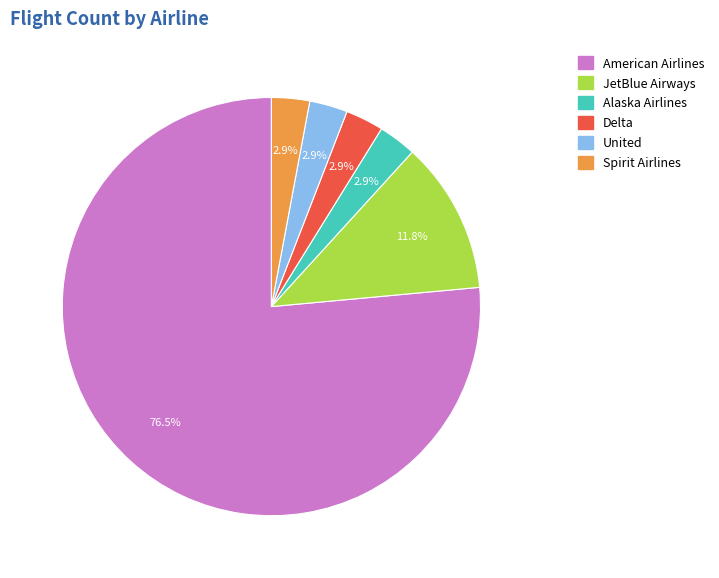

To the nearest percent, what portion does Spirit Airlines represent?

3%